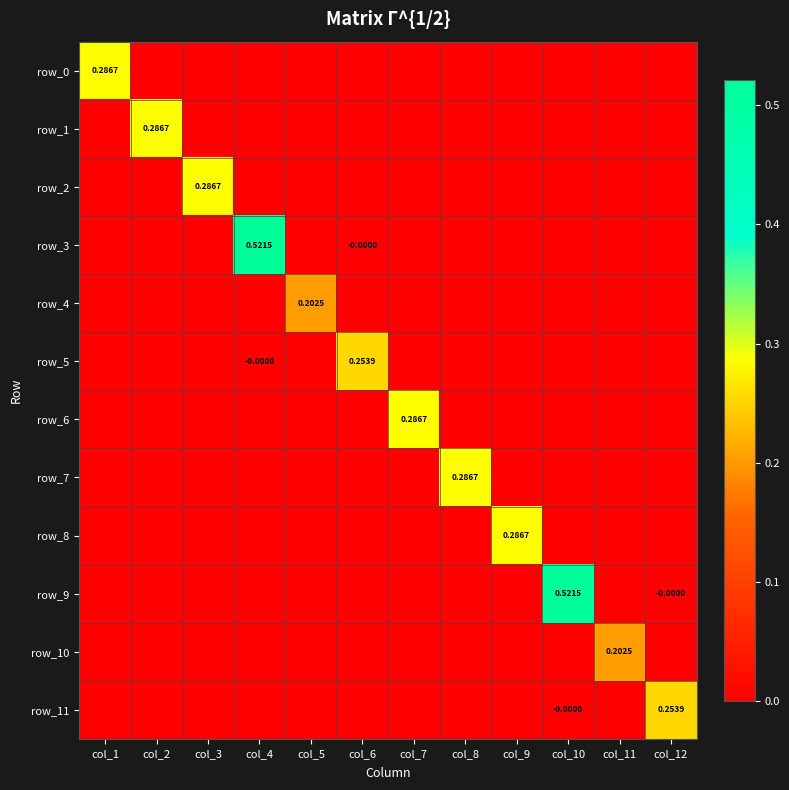

Count the row_6 values in the range 0 to 1.

12